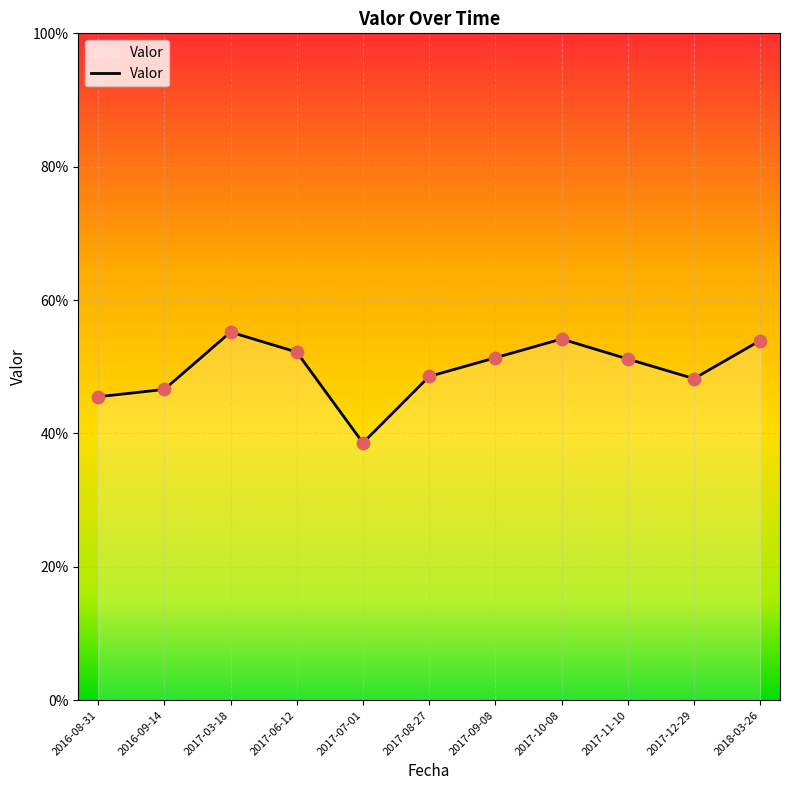

Which has a higher value, 2018-03-26 or 2017-12-29?

2018-03-26